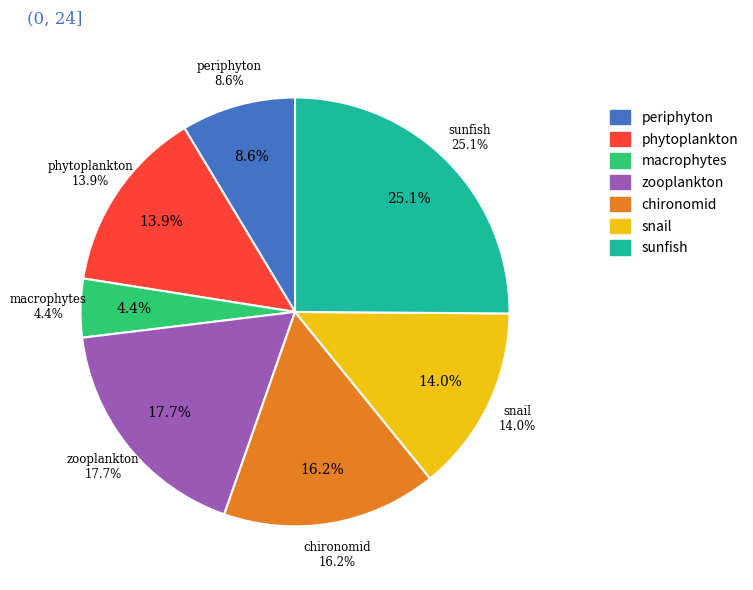

Which category has the smallest portion of the pie?

Angle macrophytes